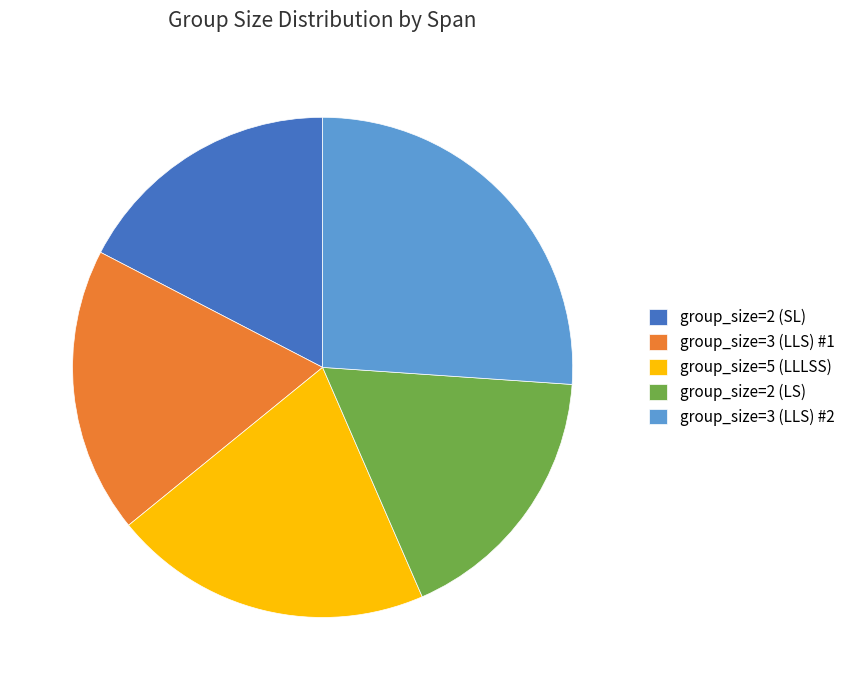

Approximately how many times larger is the value at group_size=2 (LS) compared to group_size=3 (LLS) #1?

0.9